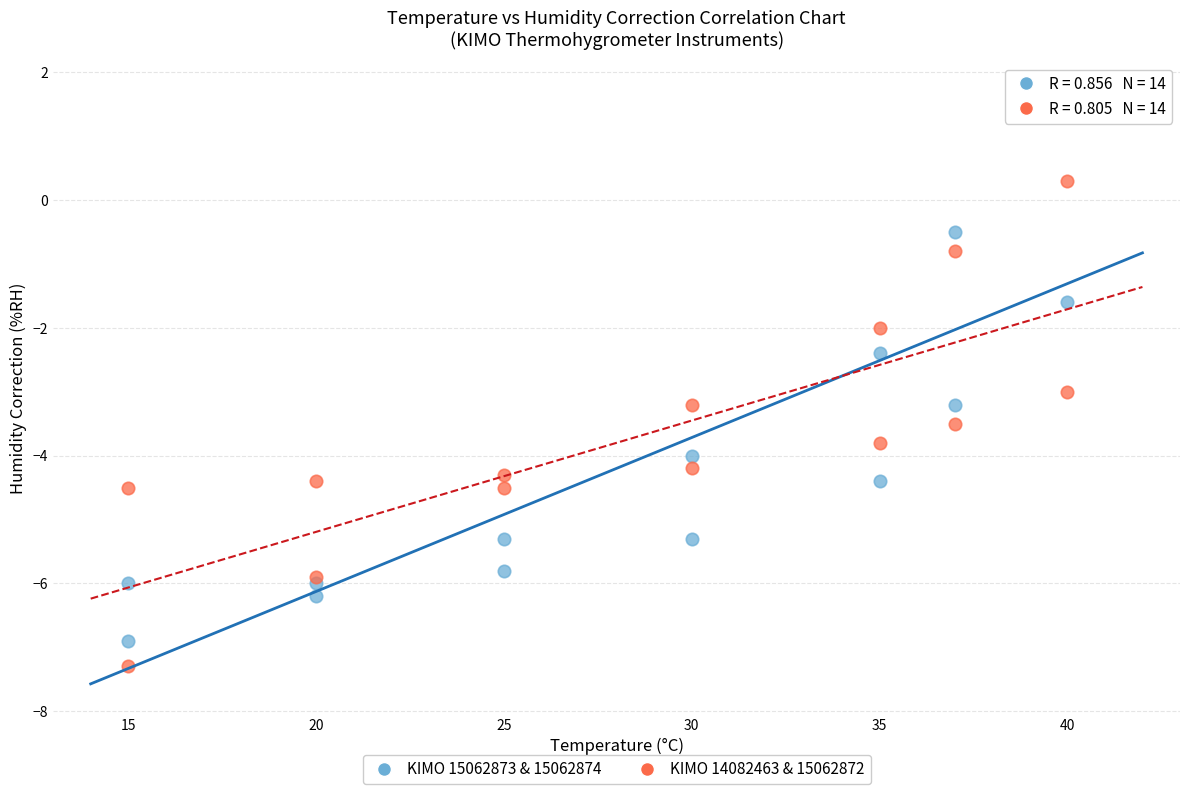

Which series reaches the maximum Y coordinate?

KIMO 15062873 & 15062874